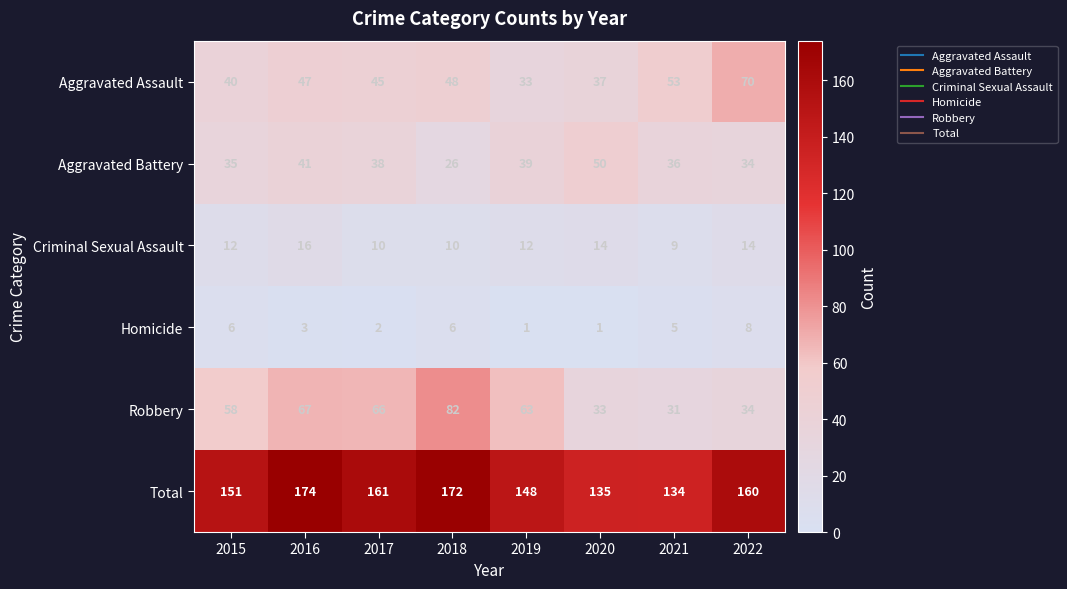

What is the maximum value for Aggravated Assault?

70